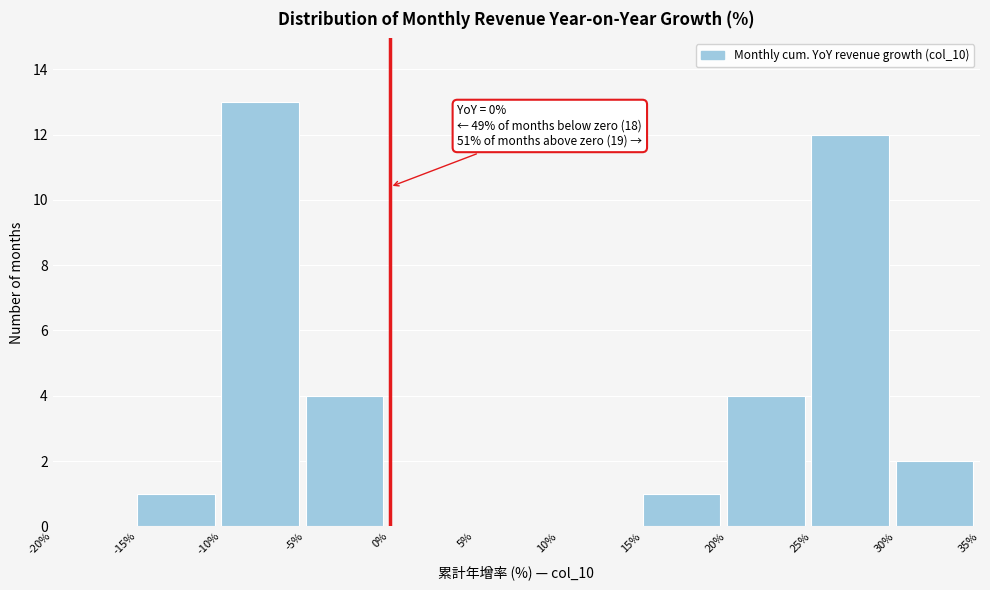

Which range on the x-axis has the tallest bar?

-10% to -5%